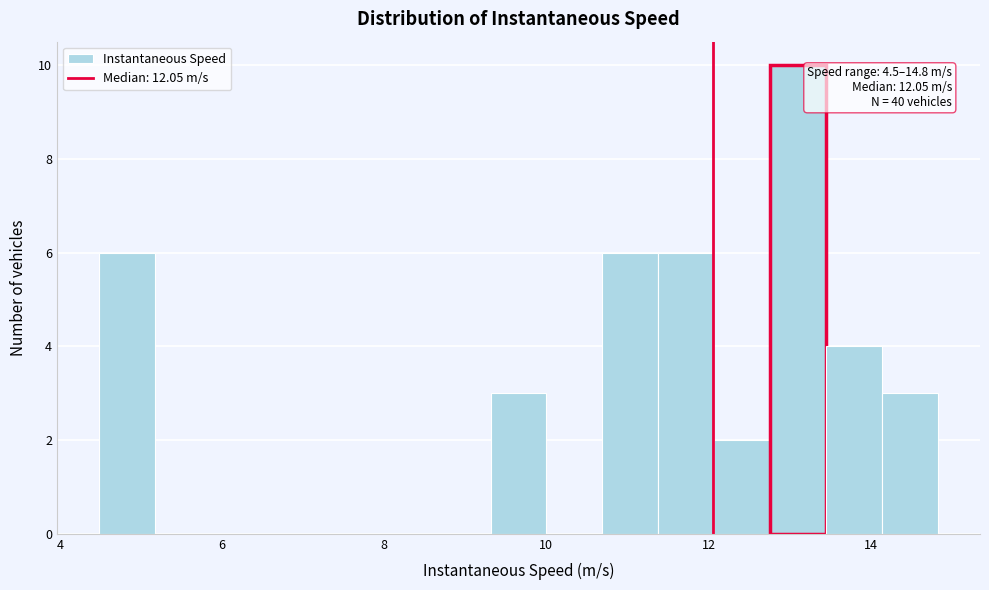

Read against the x-axis, roughly where is the centre of the tallest bar?

13.2